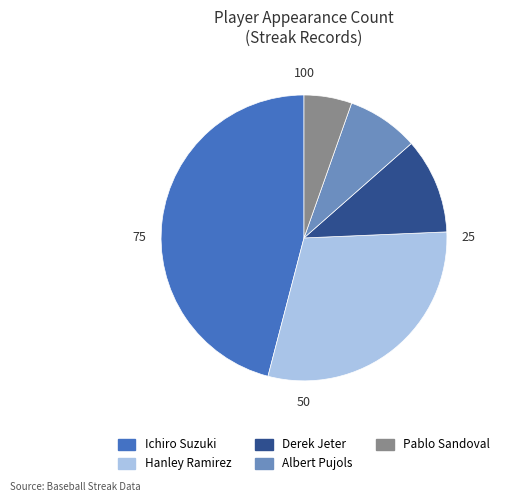

Count the number of slices in the pie.

5